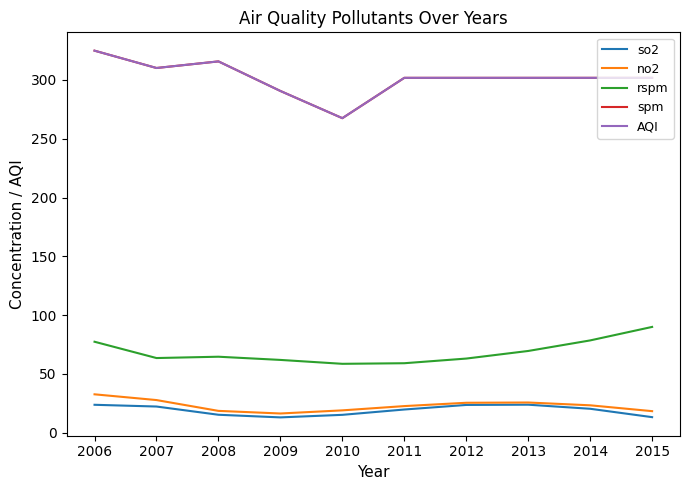

Is this an area chart (filled region under the line)?

No